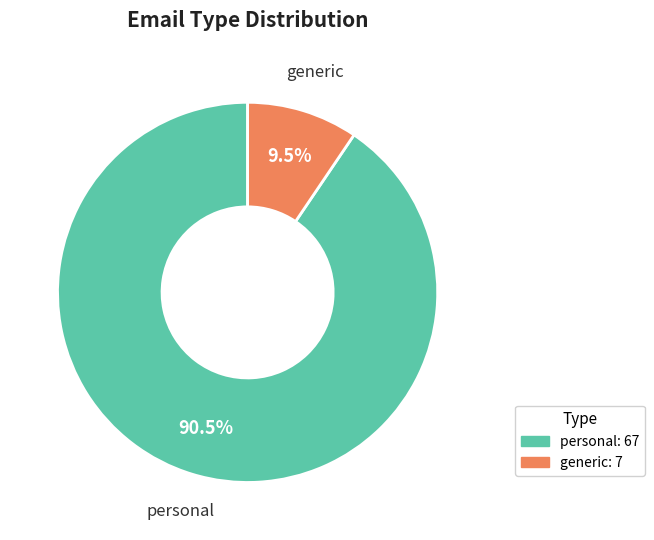

Which category has the smallest portion of the pie?

generic